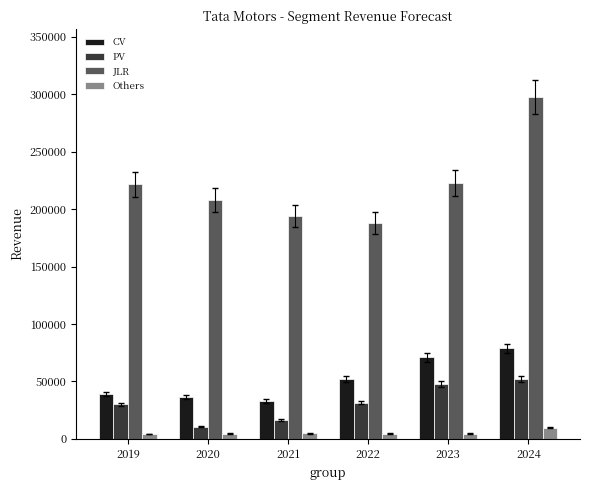

Which series has the largest total across all categories?

JLR